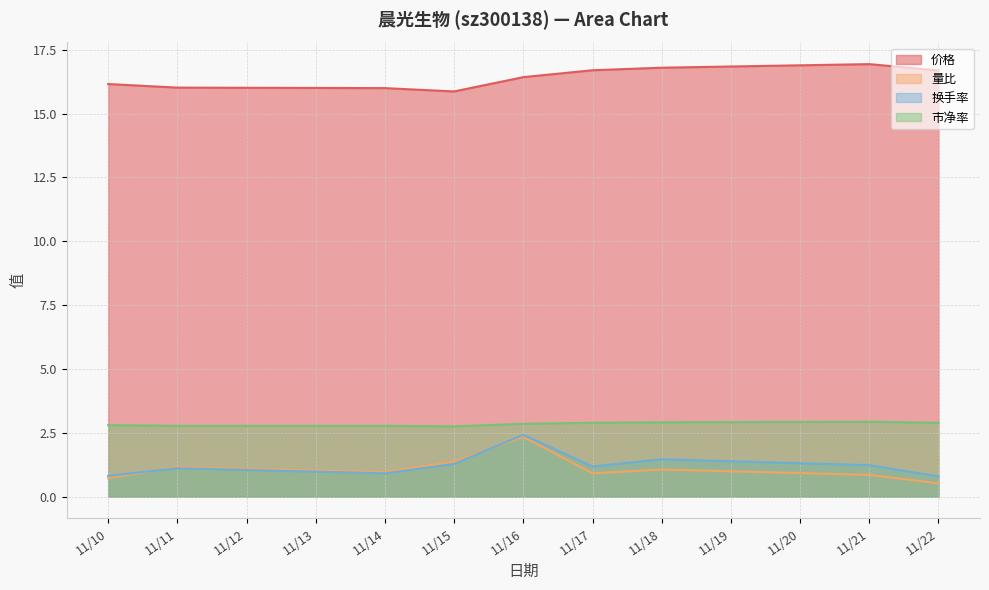

What is the maximum value shown in the chart?

16.9